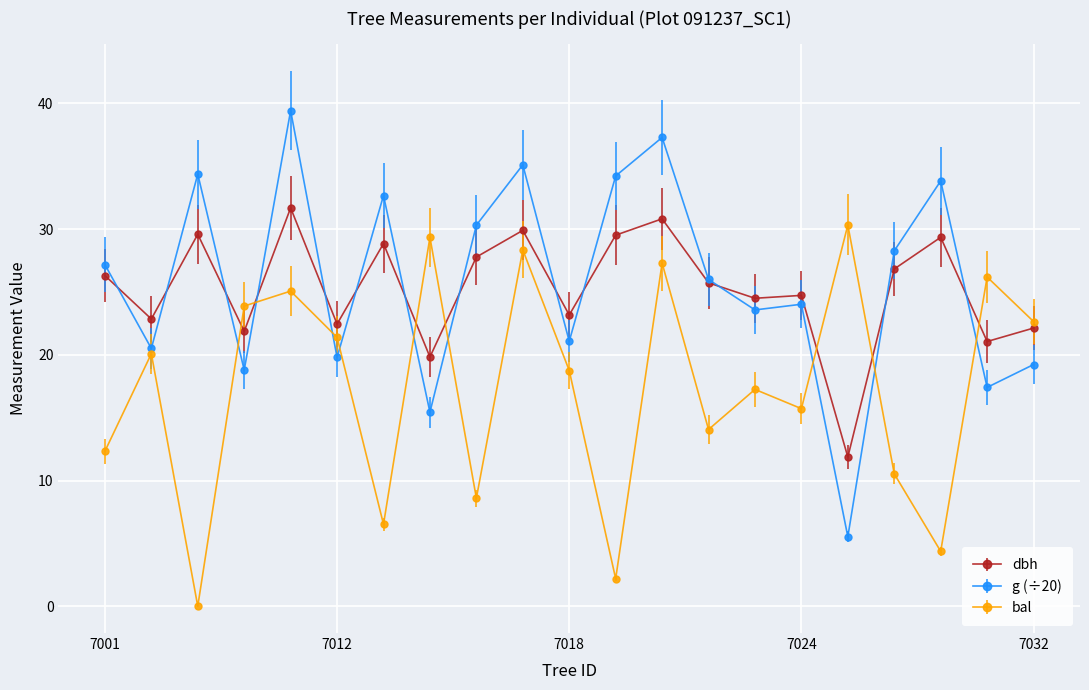

What is the average value of the bal series?

17.4